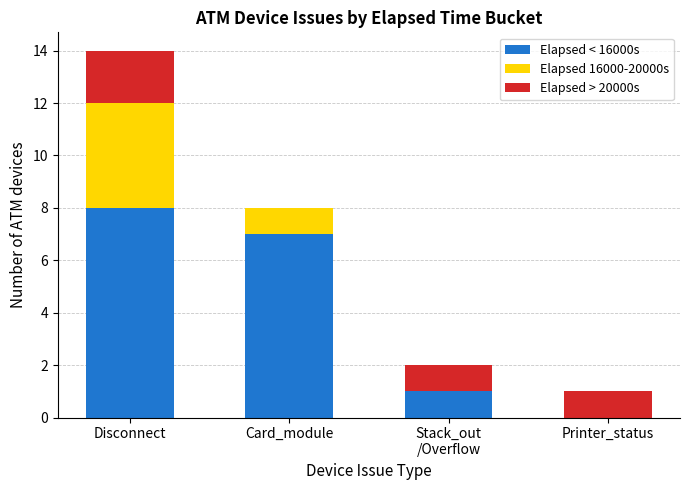

What is the maximum value for Elapsed < 16000s?

8